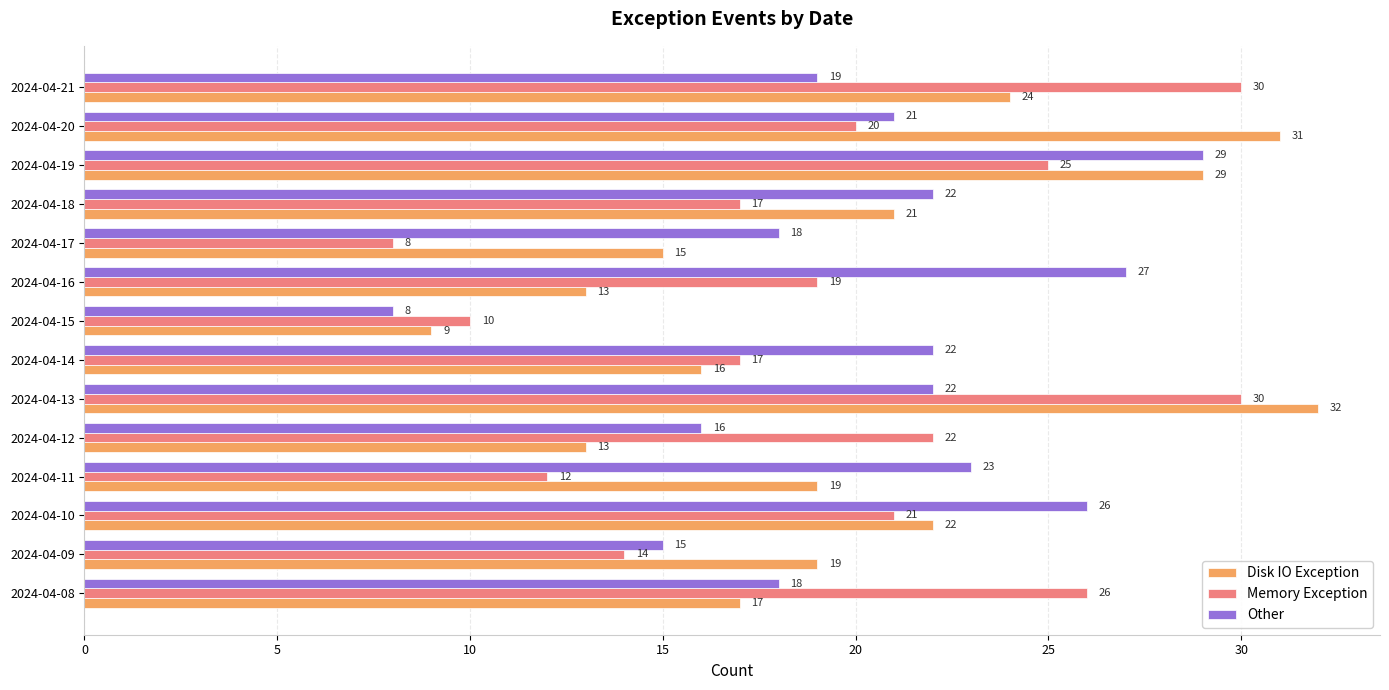

Which category has the highest value across all series?

2024-04-13